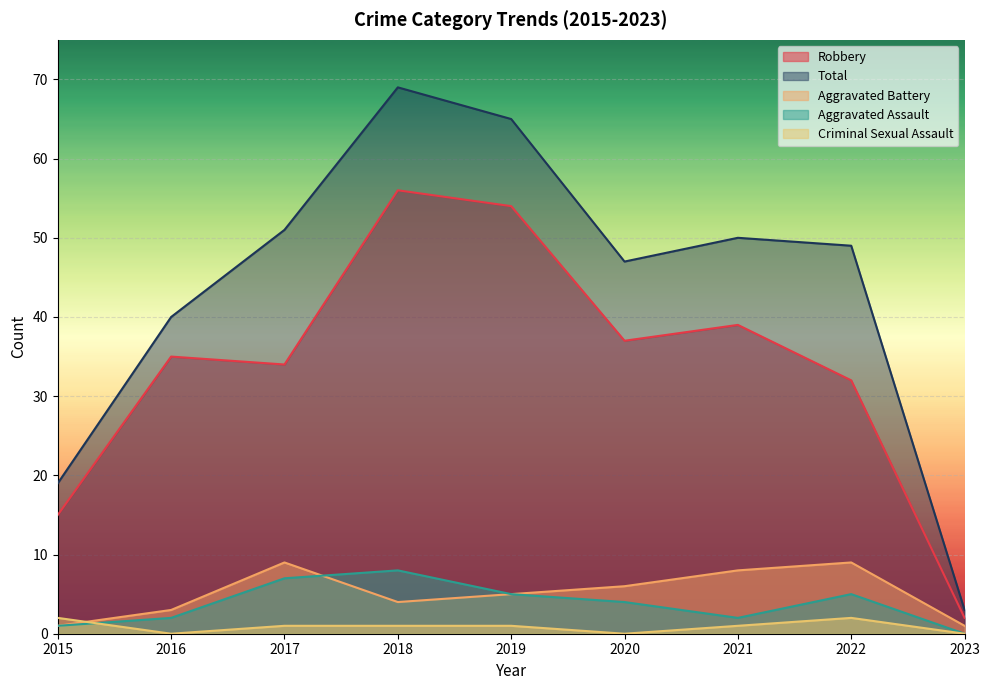

Rank the series at 2018 from highest to lowest value.

Total, Robbery, Aggravated Assault, Aggravated Battery, Criminal Sexual Assault